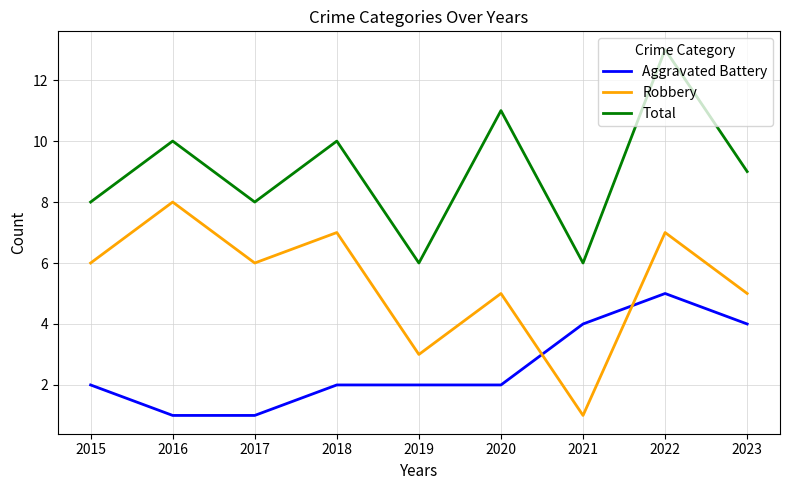

What value does the Aggravated Battery series have at 2021?

4